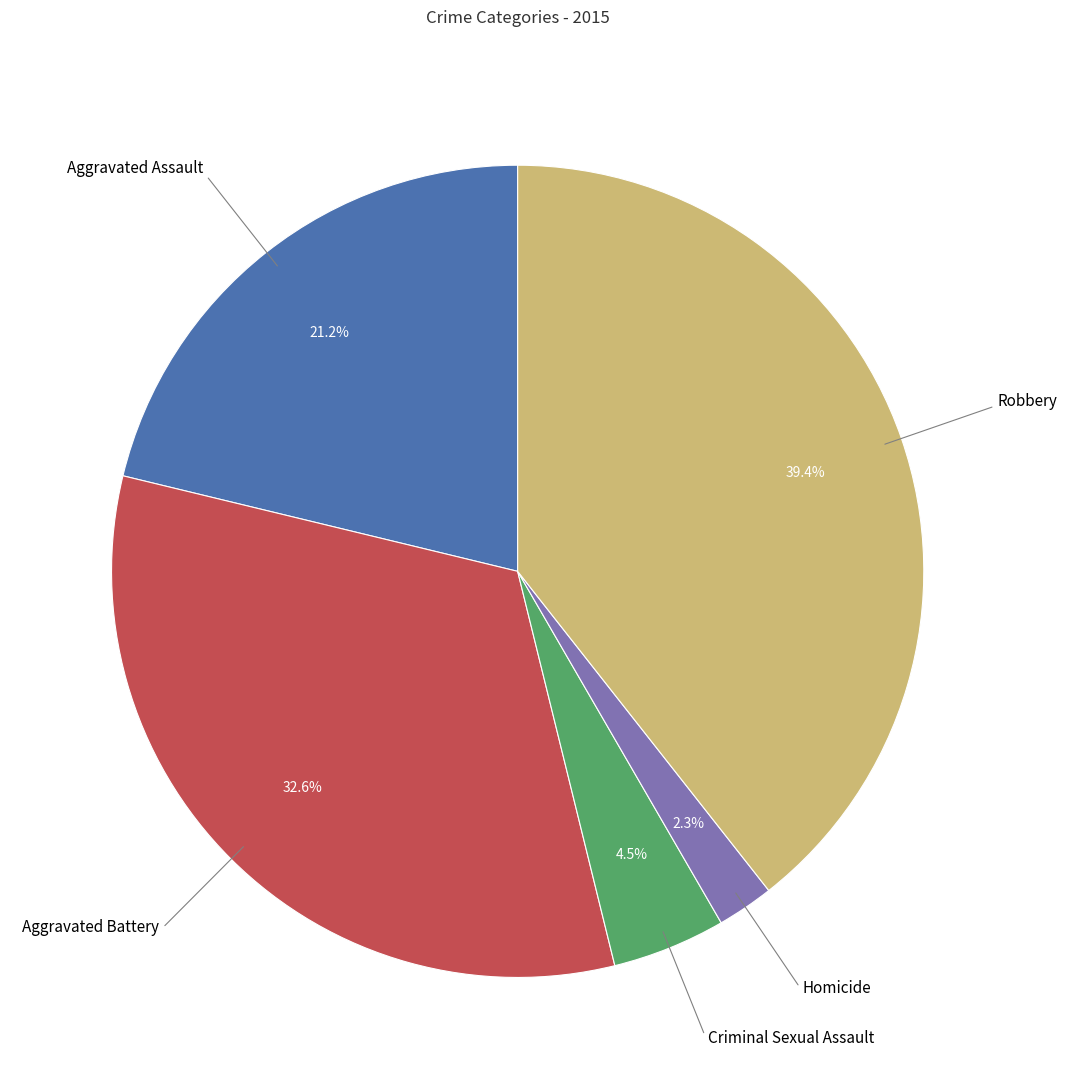

Is there any slice that represents more than half of the pie?

No